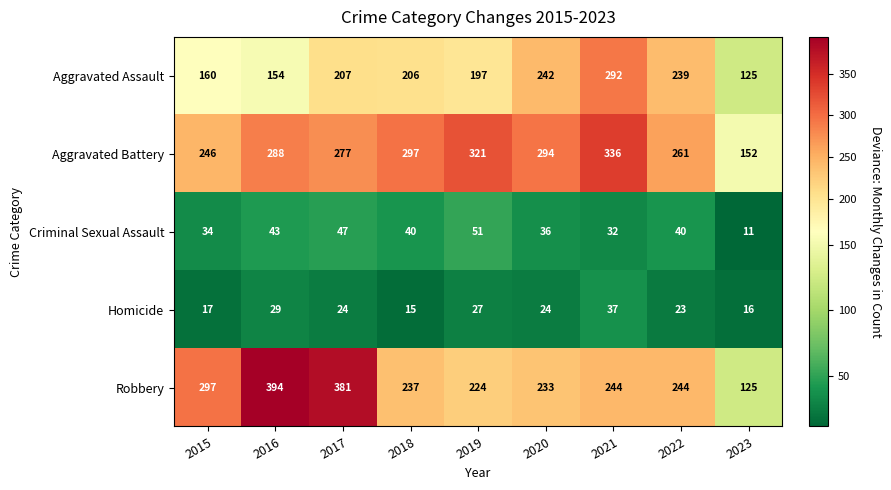

What is the average value of the Robbery series?

264